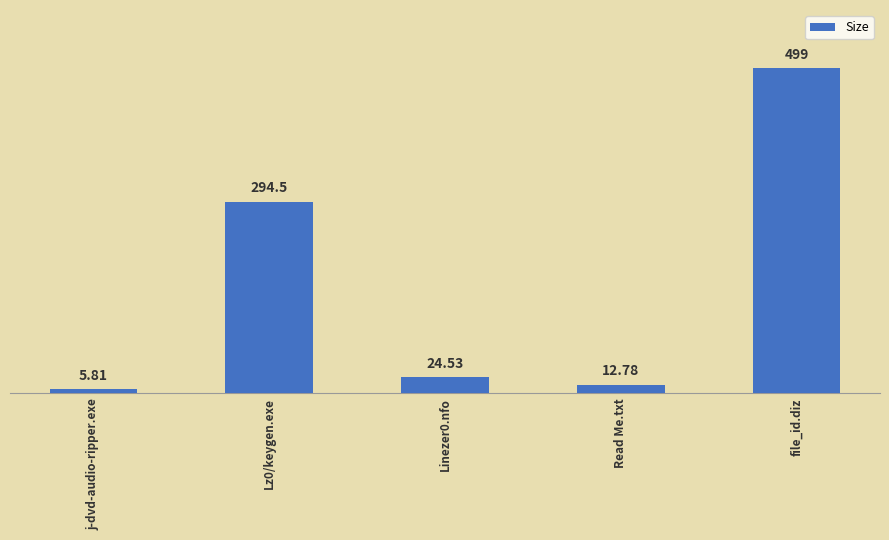

The chart shows a value of 5.8 at j-dvd-audio-ripper.exe. True or false?

True